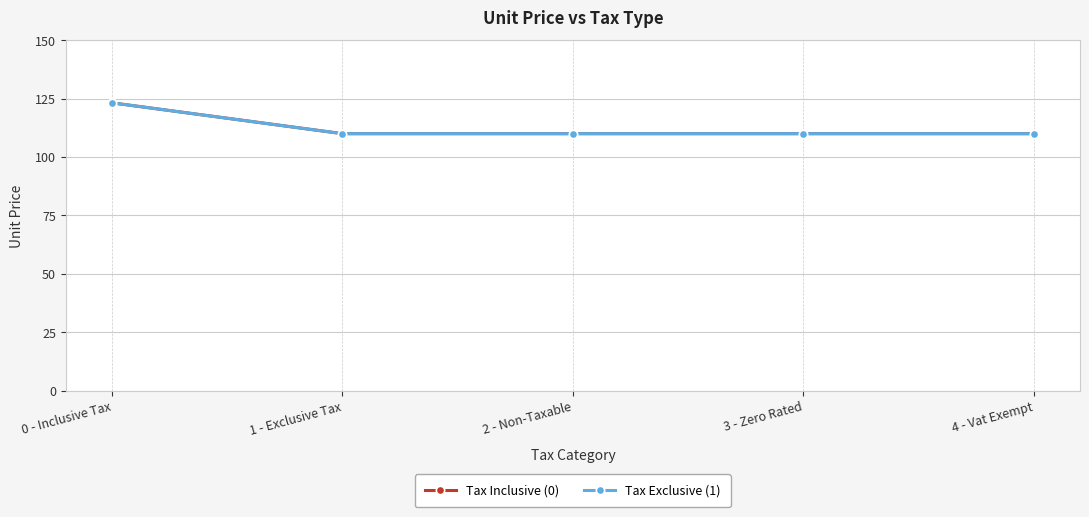

Does the chart have visible grid lines?

Yes